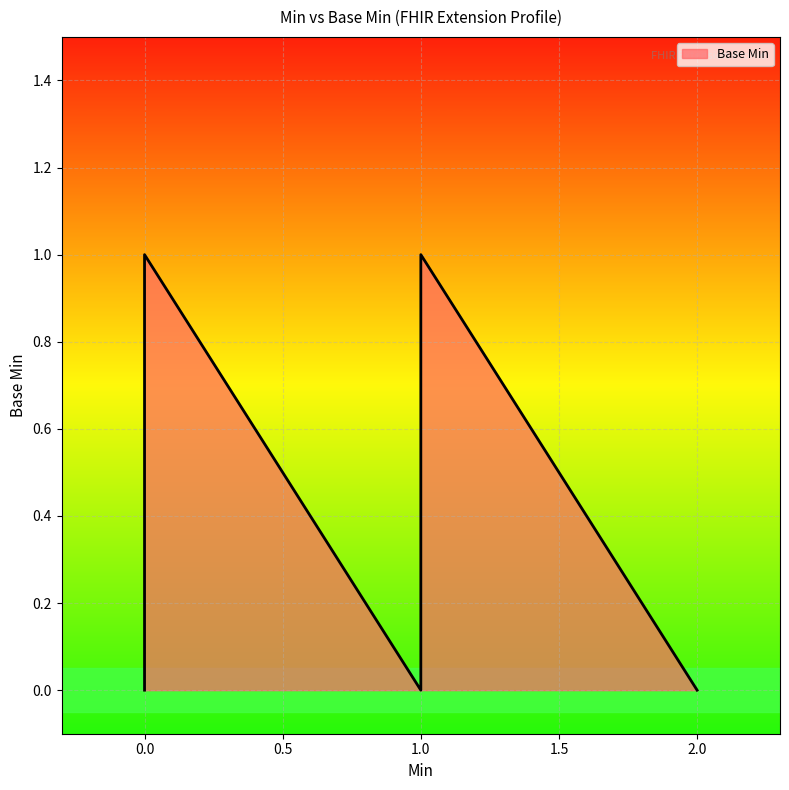

What is the sum of the values at 0 and 1?

1